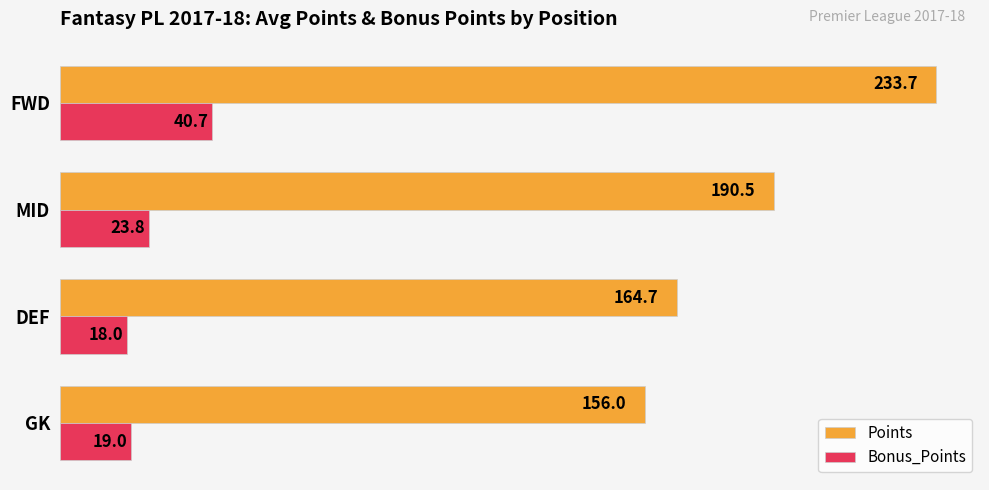

Which series has the largest total across all categories?

Points